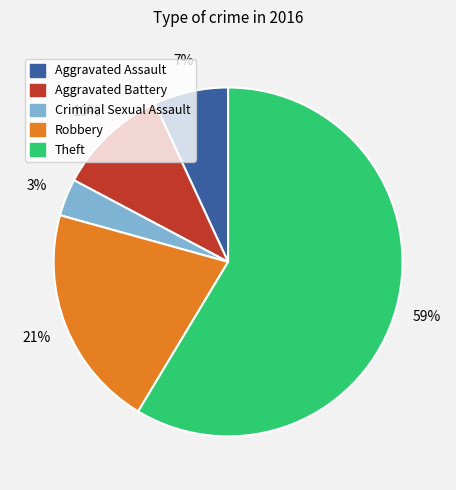

Which category has the biggest portion of the pie?

Theft